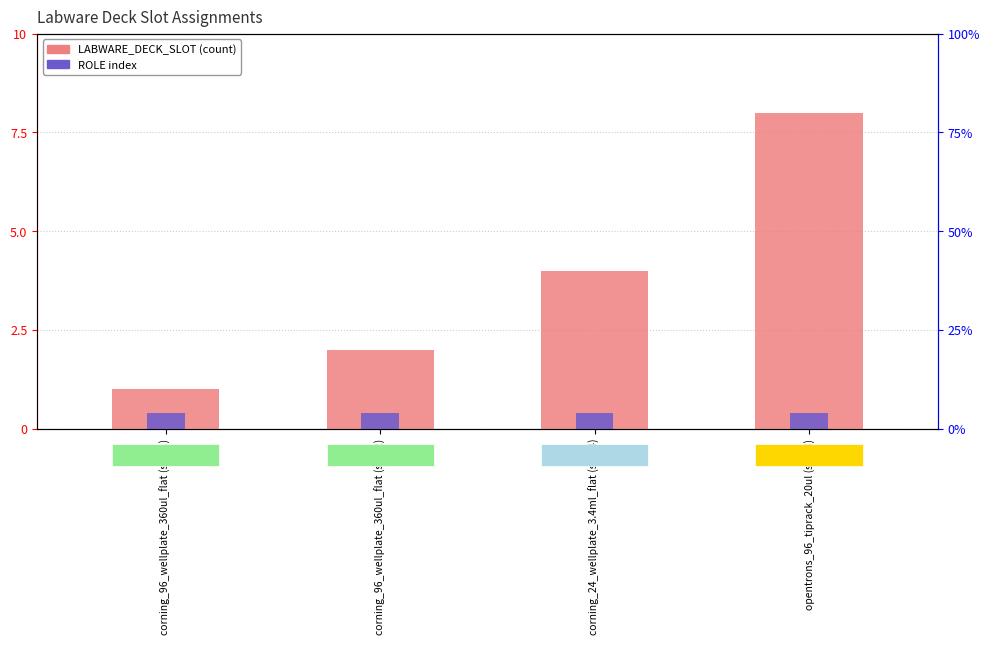

Where does the LABWARE_DECK_SLOT series first go above 4?

opentrons_96_tiprack_20ul (slot 8)